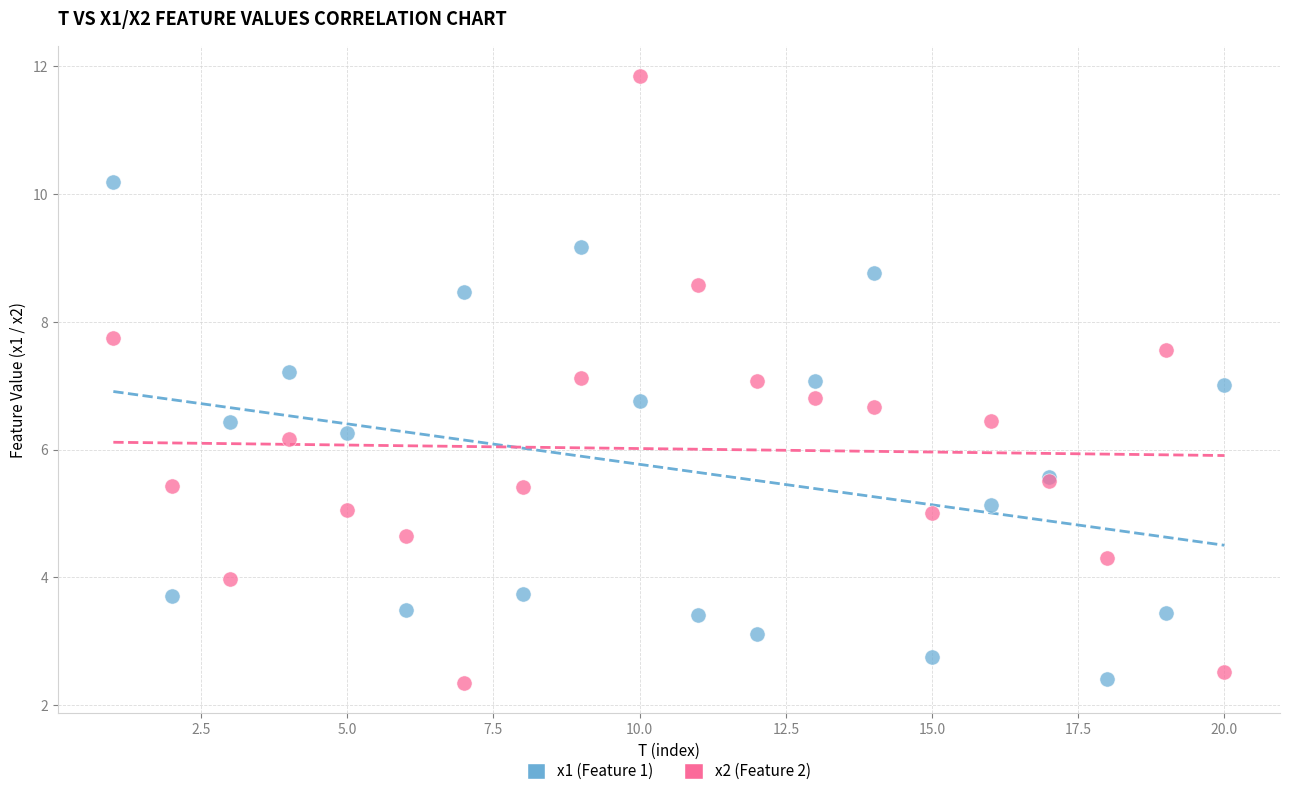

Which series has the largest Y range (max minus min)?

x2 (Feature 2)